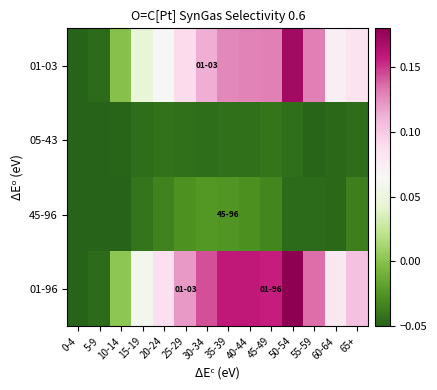

Between 0-4 and 50-54, which series saw the biggest shift?

01-96